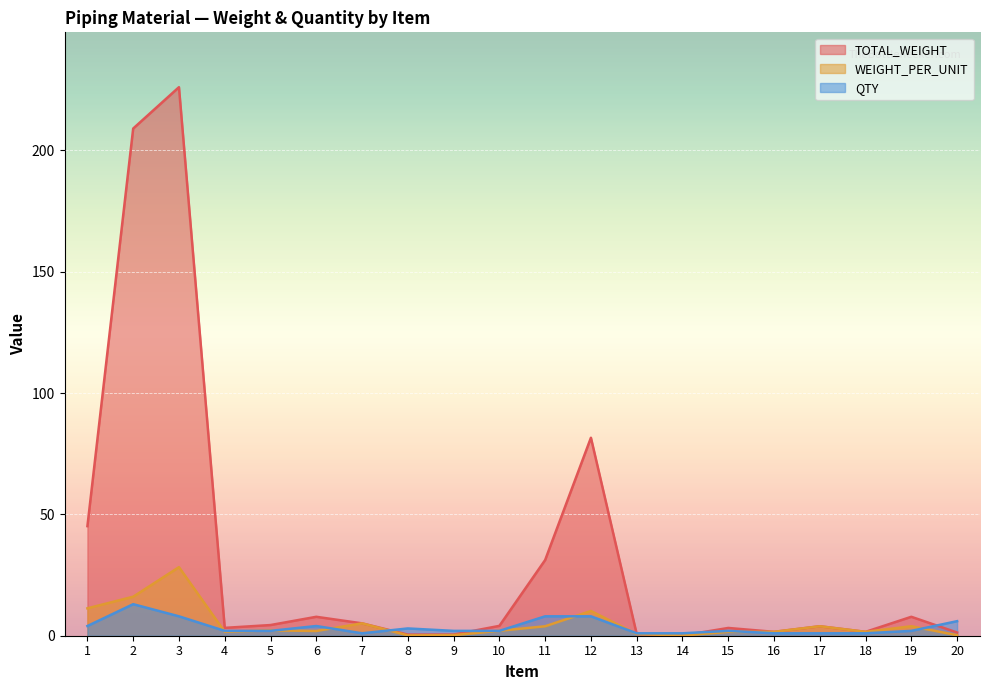

True or false: QTY has more than 2 interior local peaks.

True